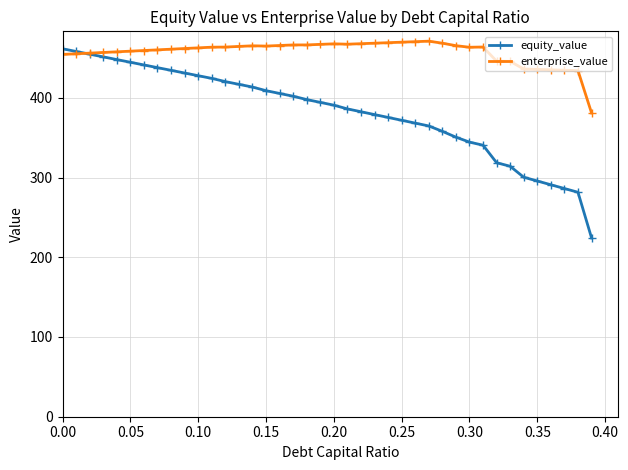

True or false: enterprise_value has more than 2 points higher than both neighbors.

True